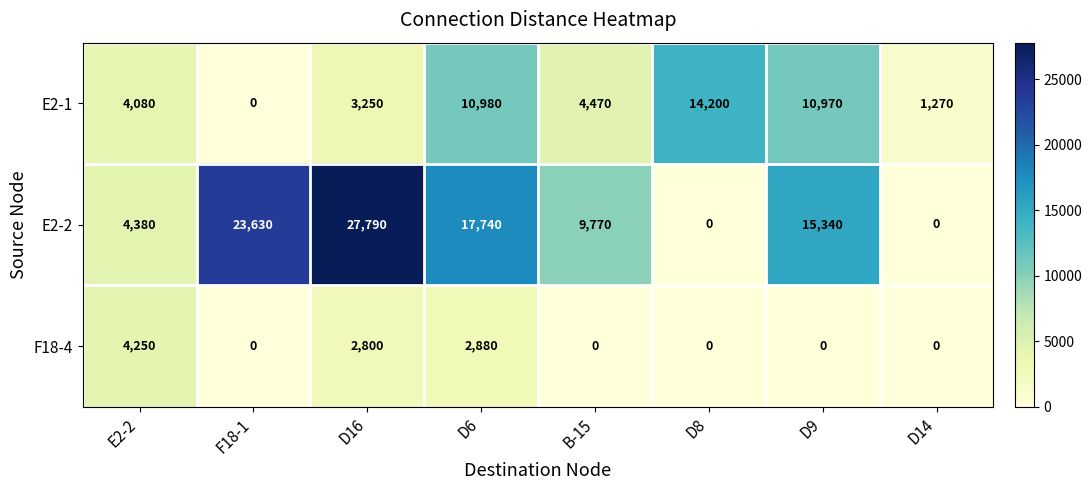

How many series are shown in this chart?

3